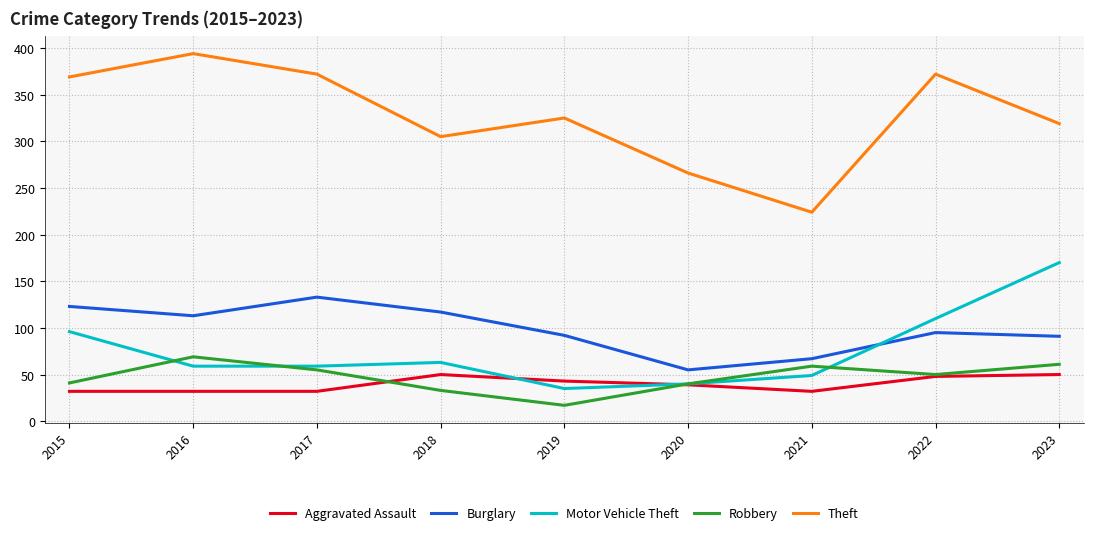

What are all the series names shown in the legend?

Aggravated Assault, Burglary, Motor Vehicle Theft, Robbery, Theft